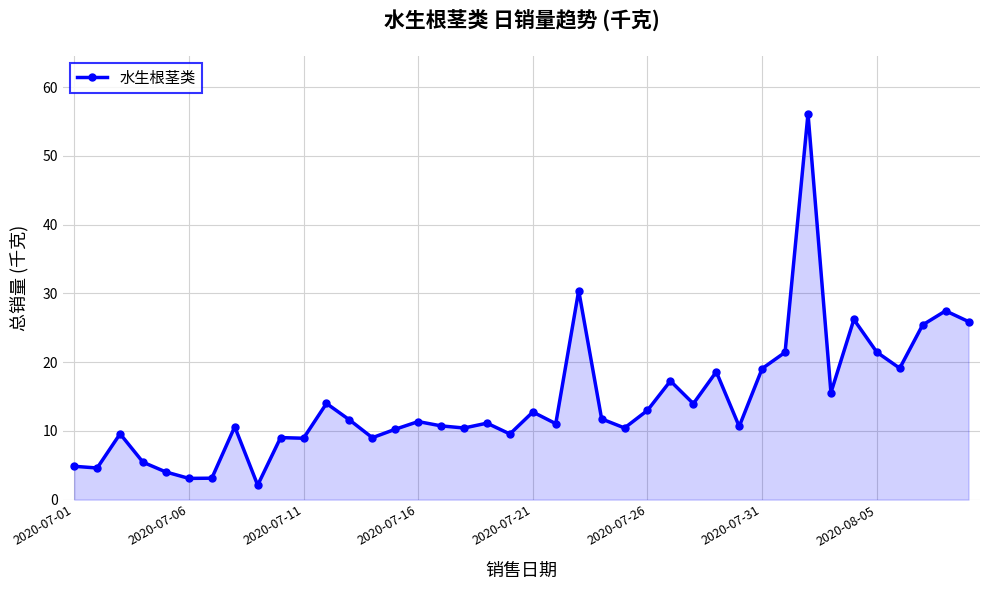

What is the smallest value displayed?

2.1